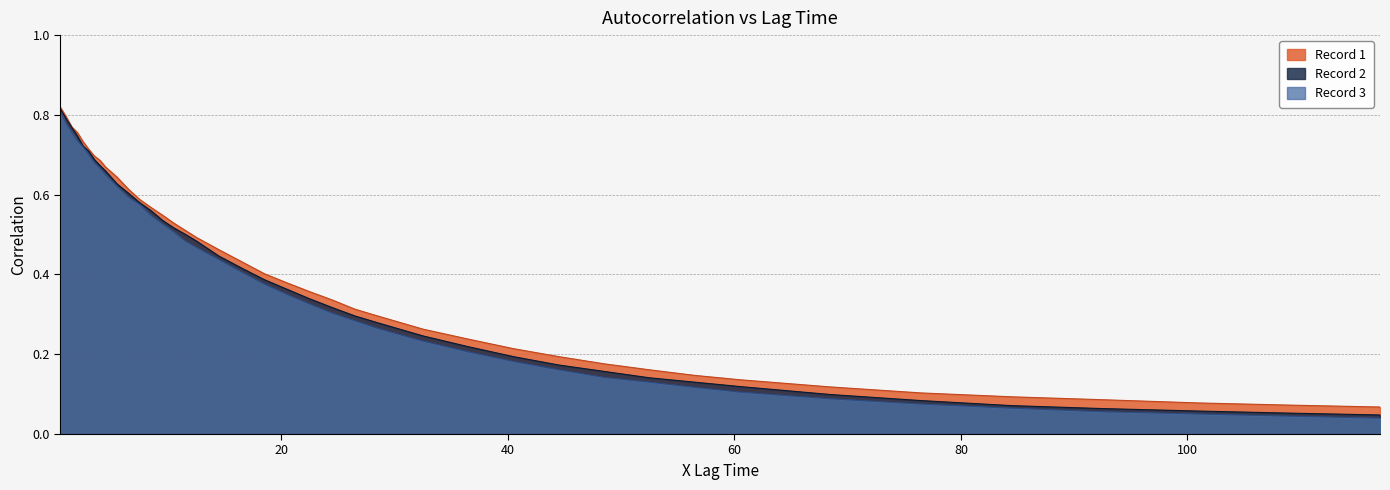

What is the total value across all series at 8.5?

1.7